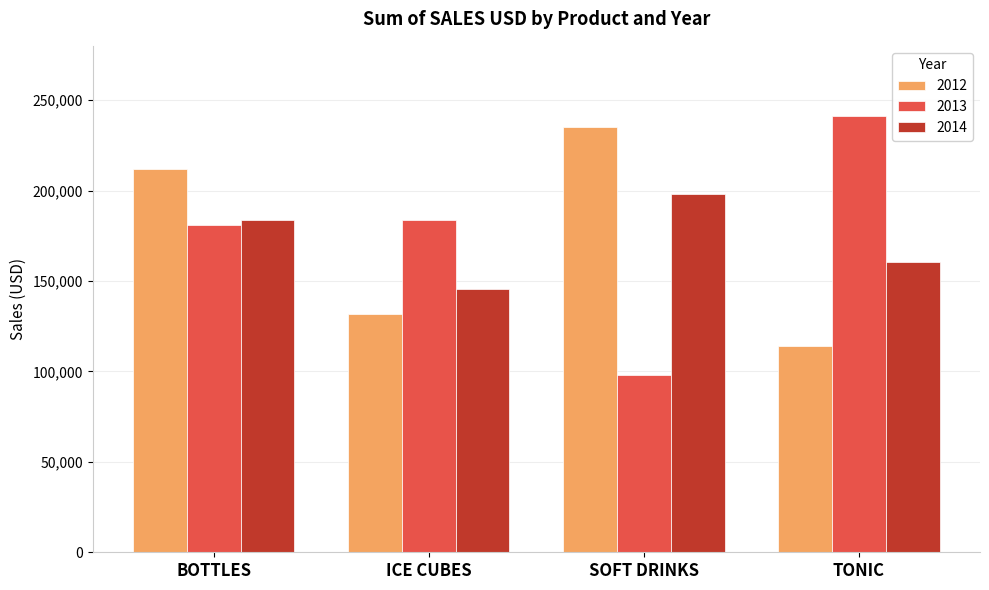

What is the smallest value displayed?

98276